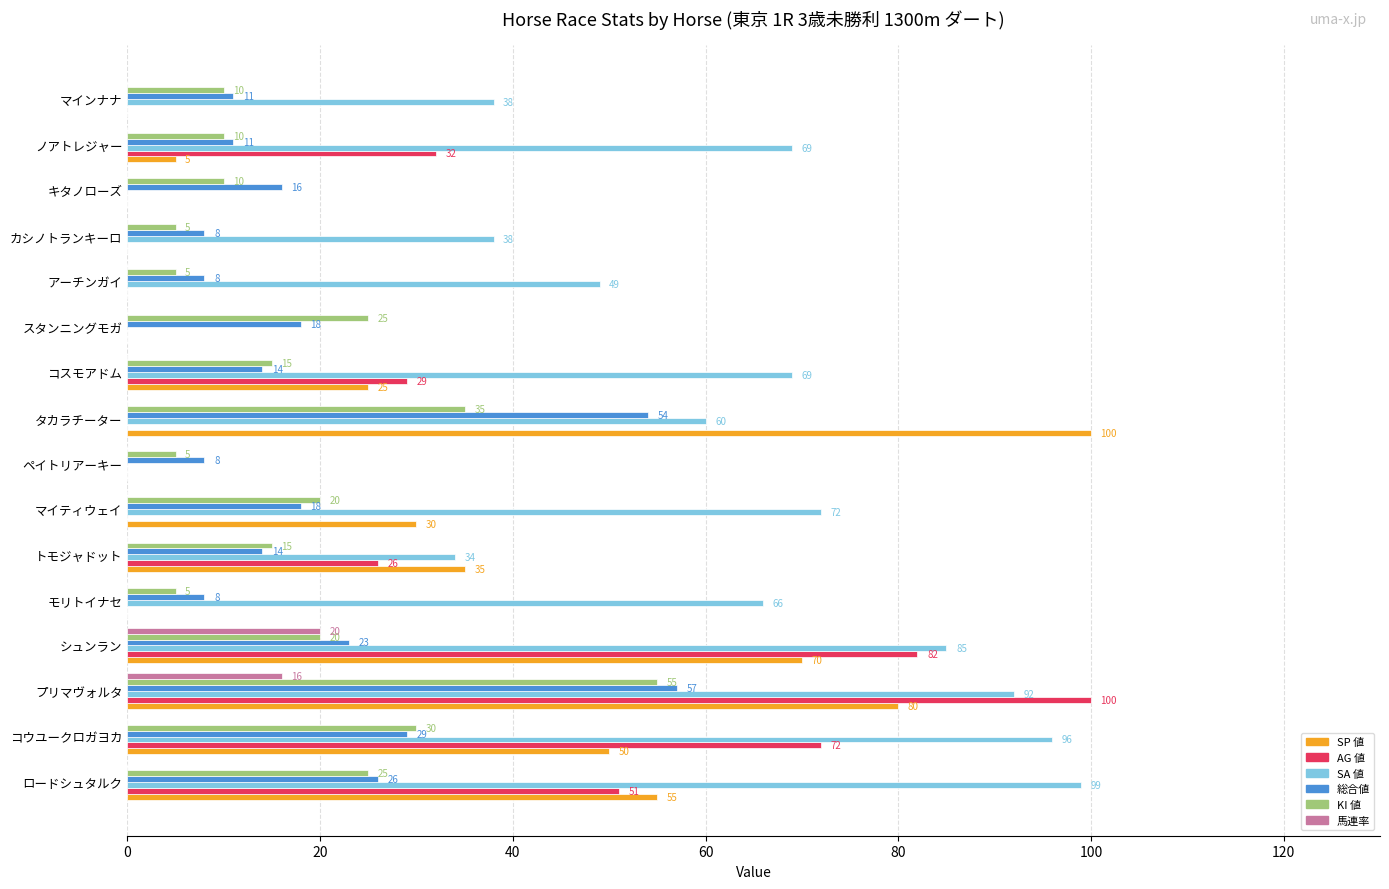

Is it true that 馬連率 equals -10 at タカラチーター?

False